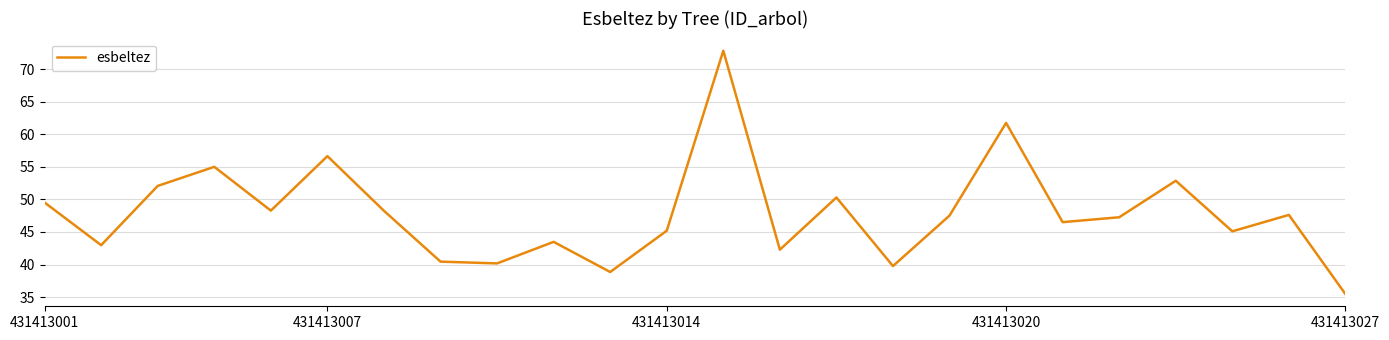

What is the difference between the maximum and minimum values?

37.4